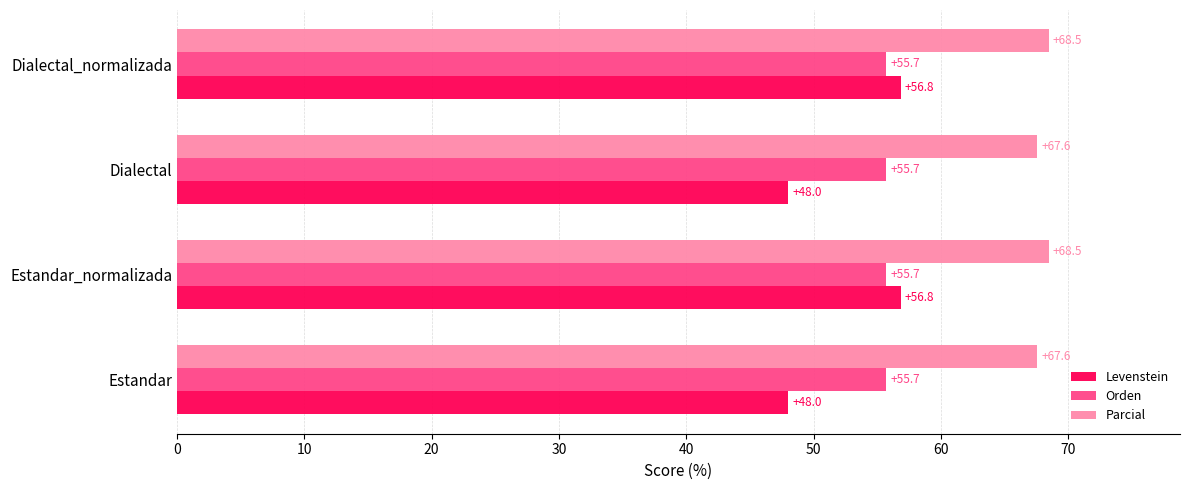

Is the value of Parcial at Dialectal greater than the value of Levenstein at Estandar_normalizada?

Yes